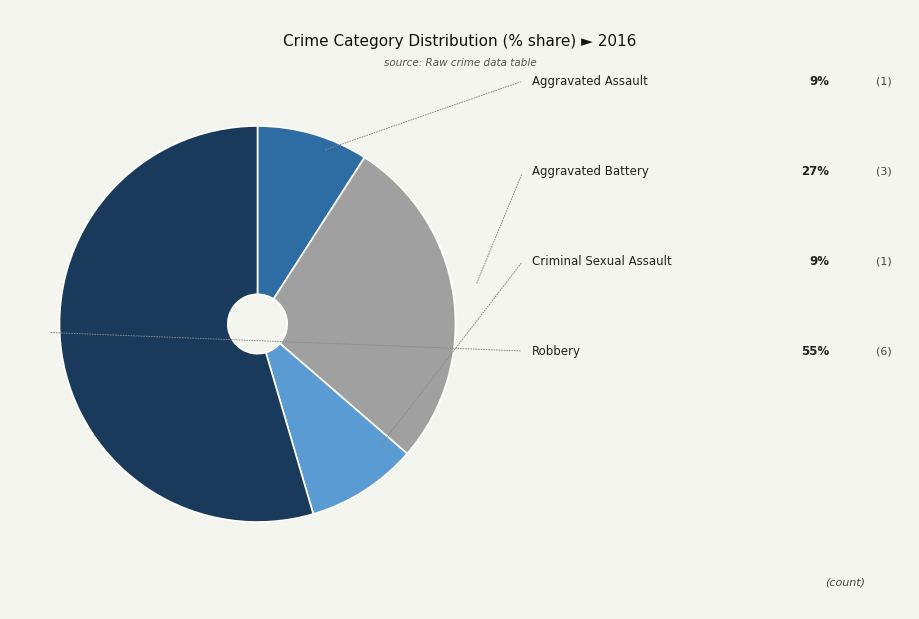

Does any single category account for the majority?

Yes